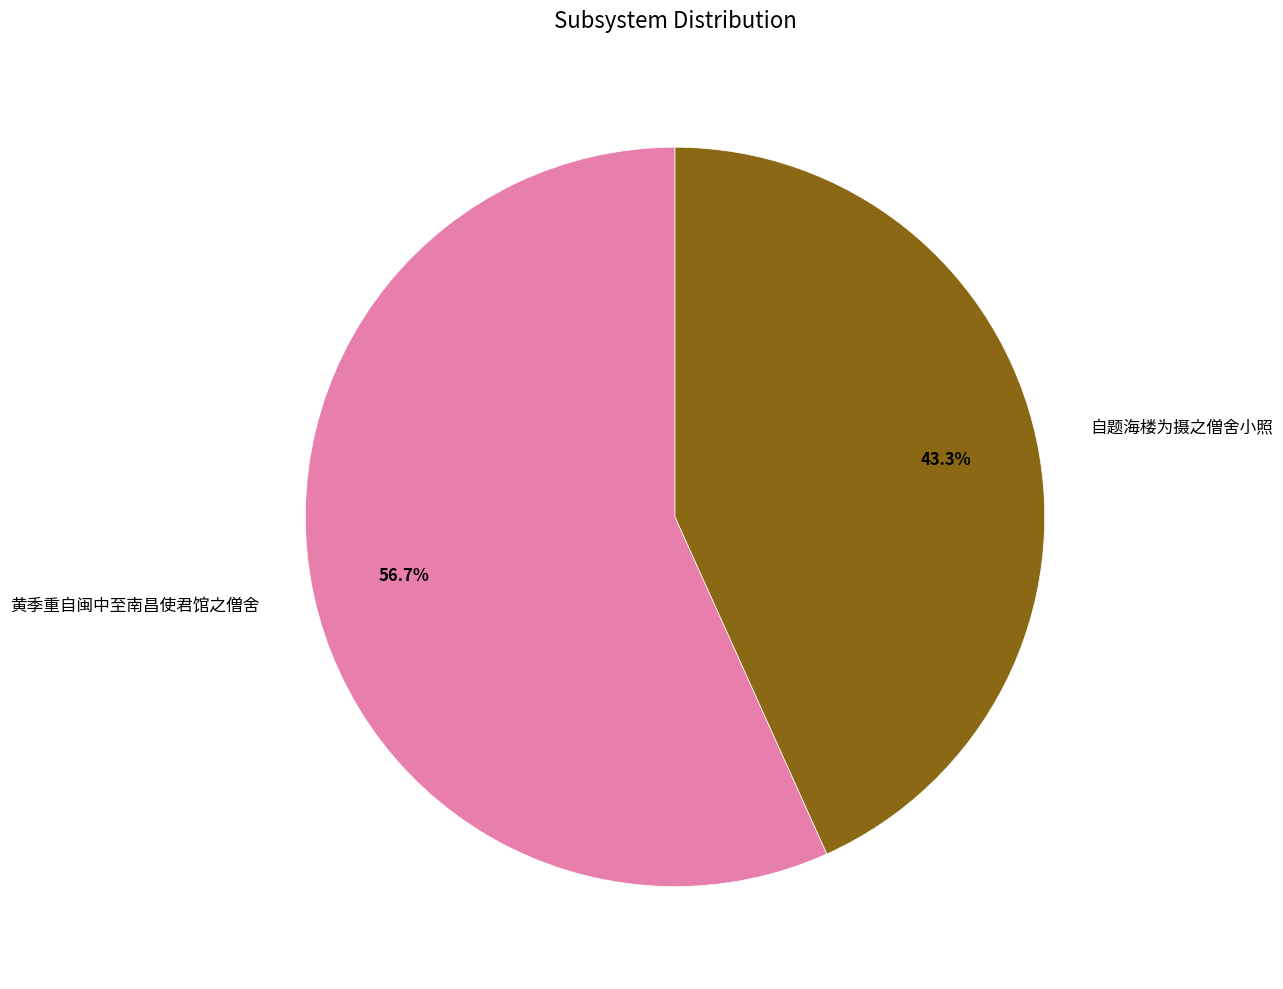

What is the majority slice?

黄季重自闽中至南昌使君馆之僧舍